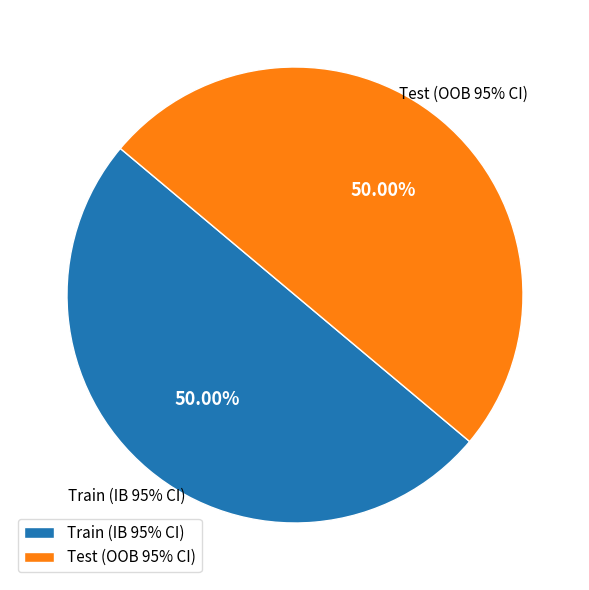

Which category accounts for the majority?

Test (OOB 95% CI)